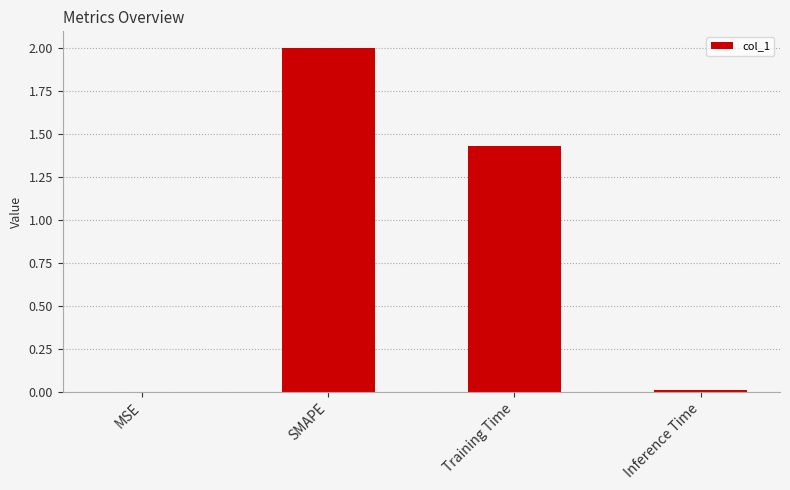

Are the bars grouped side by side (vs. stacked)?

No